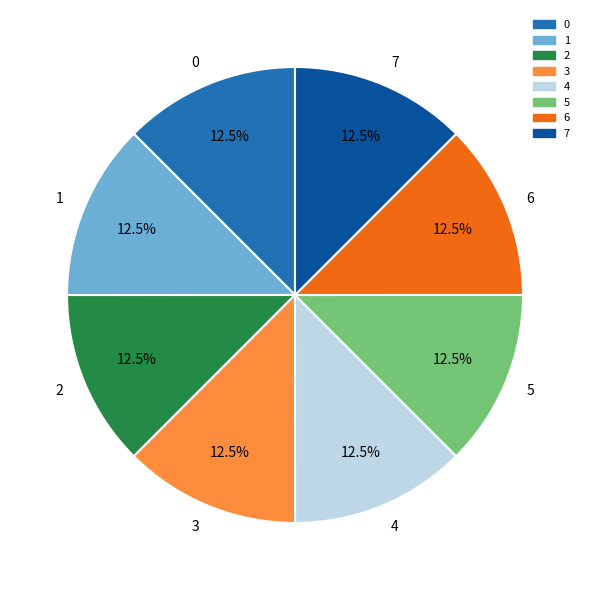

Does any single category account for the majority?

No